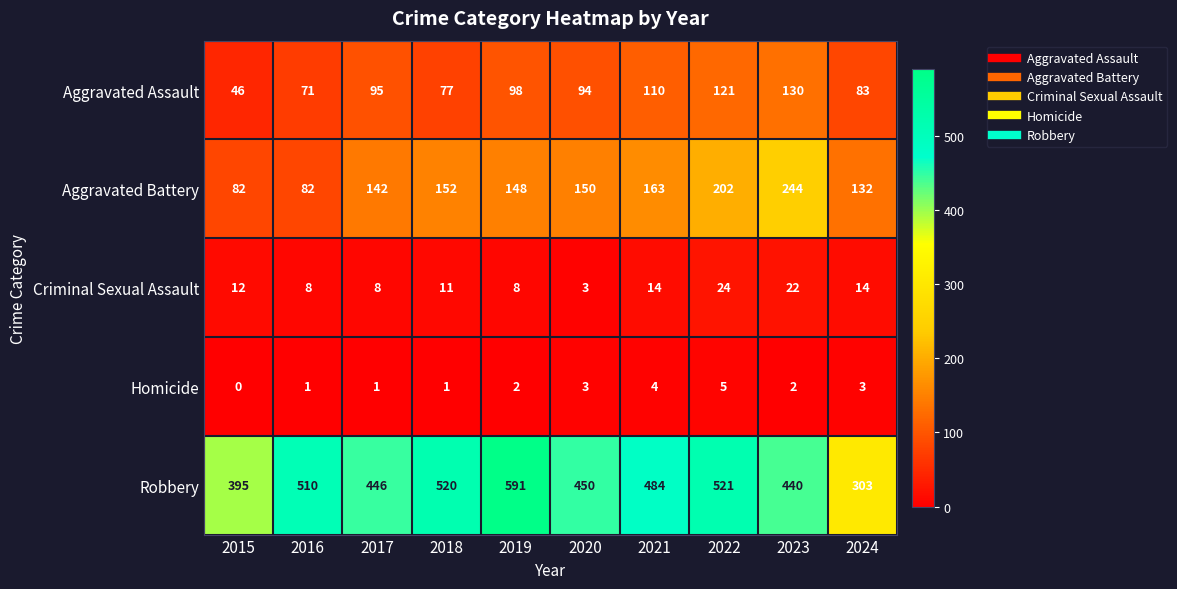

Which series has the widest spread of values?

Robbery